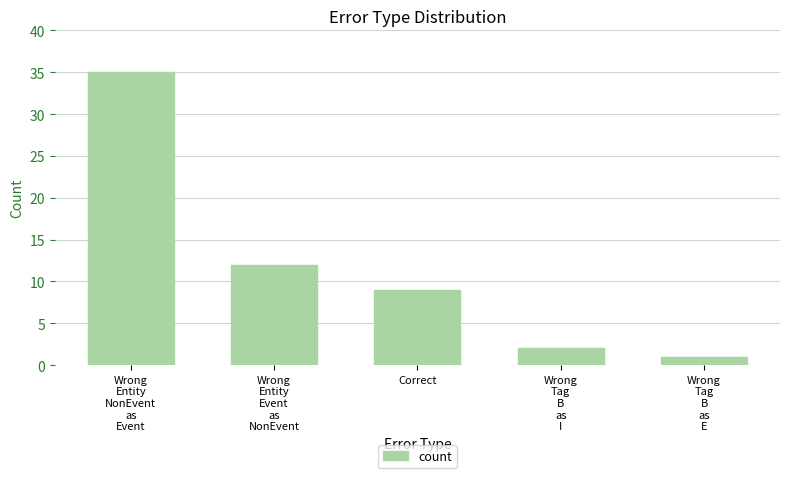

Reading left to right, list all the values displayed in this chart.

35	12	9	2	1